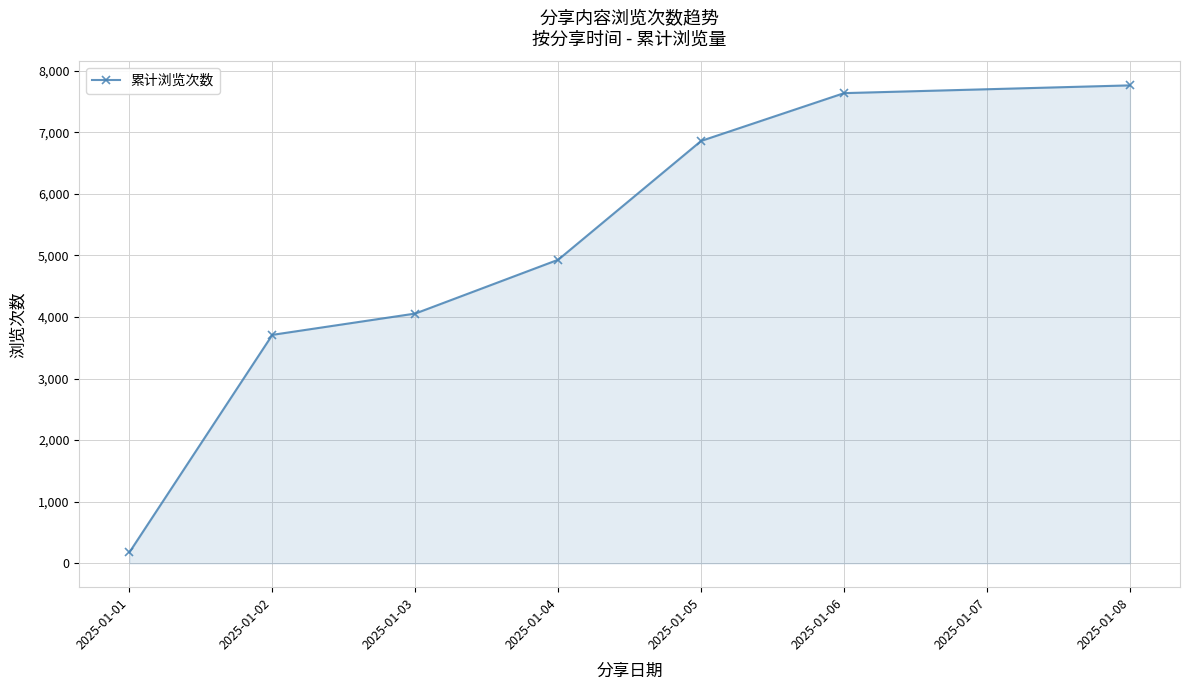

Does the chart display data point markers on the line(s)?

Yes